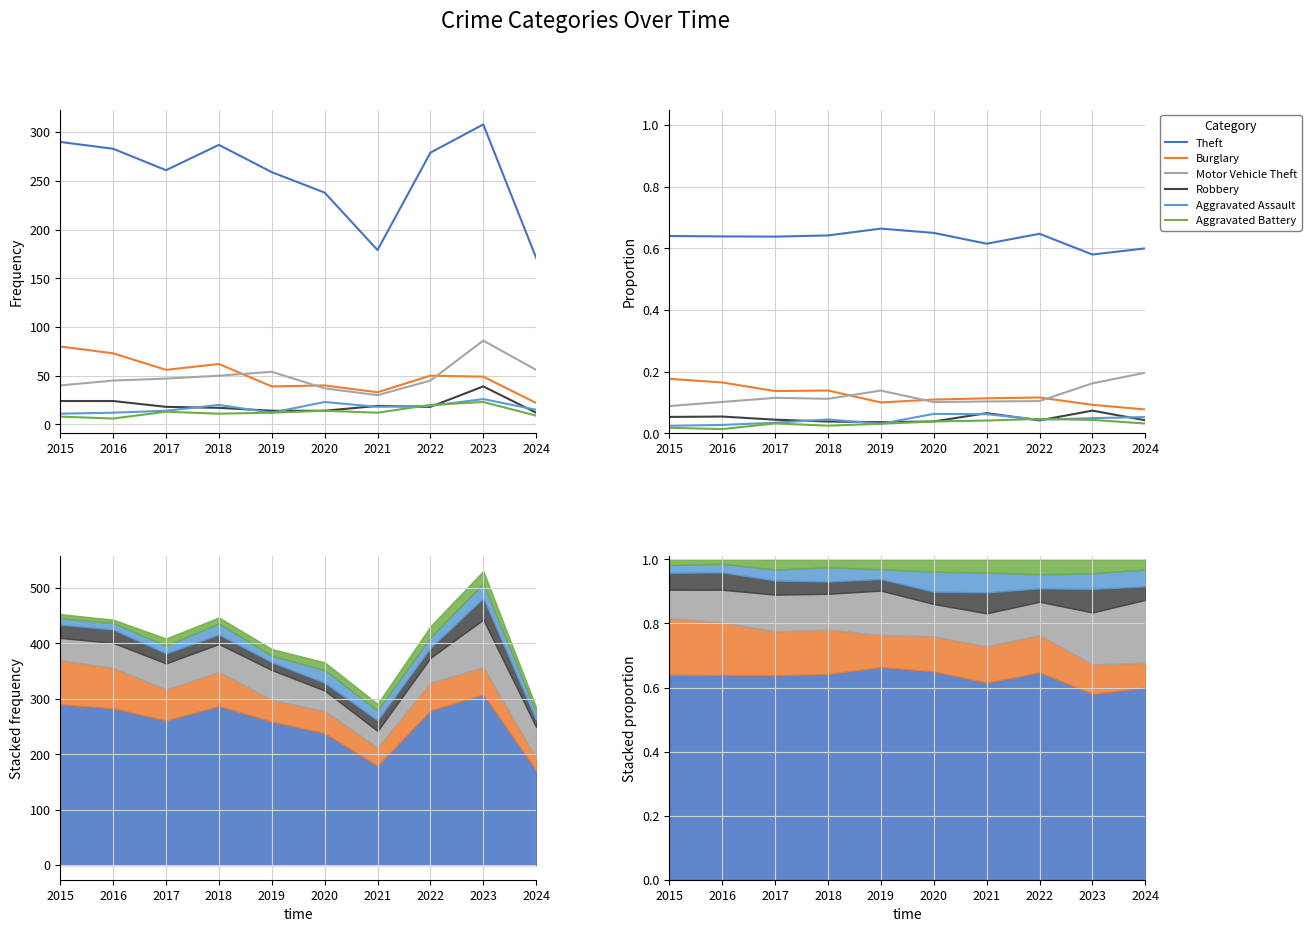

At which category does Aggravated Battery reach its first local peak?

2017